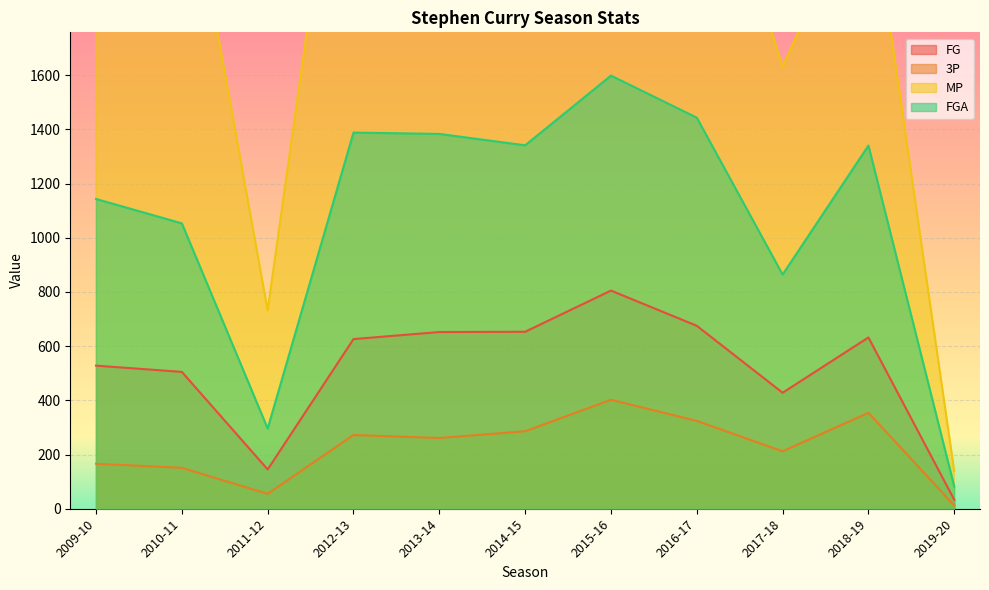

Reading left to right, what are all the values shown in this chart?

FG: 2009-10=528	2010-11=505	2011-12=145	2012-13=626	2013-14=652	2014-15=653	2015-16=805	2016-17=675	2017-18=428	2018-19=632	2019-20=33
3P: 2009-10=166	2010-11=151	2011-12=55	2012-13=272	2013-14=261	2014-15=286	2015-16=402	2016-17=324	2017-18=212	2018-19=354	2019-20=12
MP: 2009-10=2896	2010-11=2489	2011-12=732	2012-13=2983	2013-14=2846	2014-15=2613	2015-16=2700	2016-17=2638	2017-18=1631	2018-19=2331	2019-20=139
FGA: 2009-10=1143	2010-11=1053	2011-12=296	2012-13=1388	2013-14=1383	2014-15=1341	2015-16=1598	2016-17=1443	2017-18=864	2018-19=1340	2019-20=82